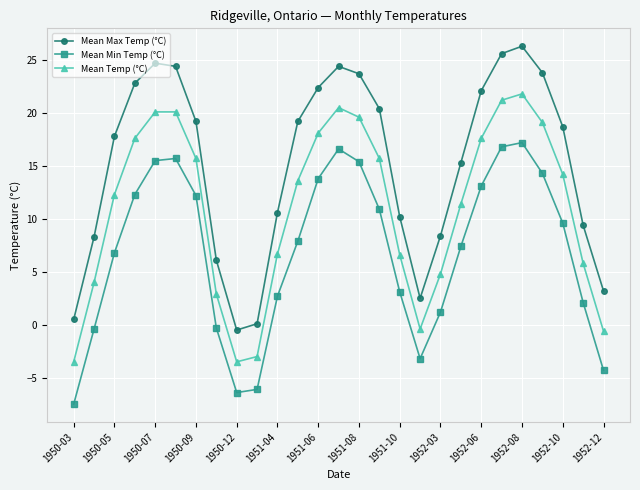

How many values in the Mean Temp (°C) series are below 13?

13